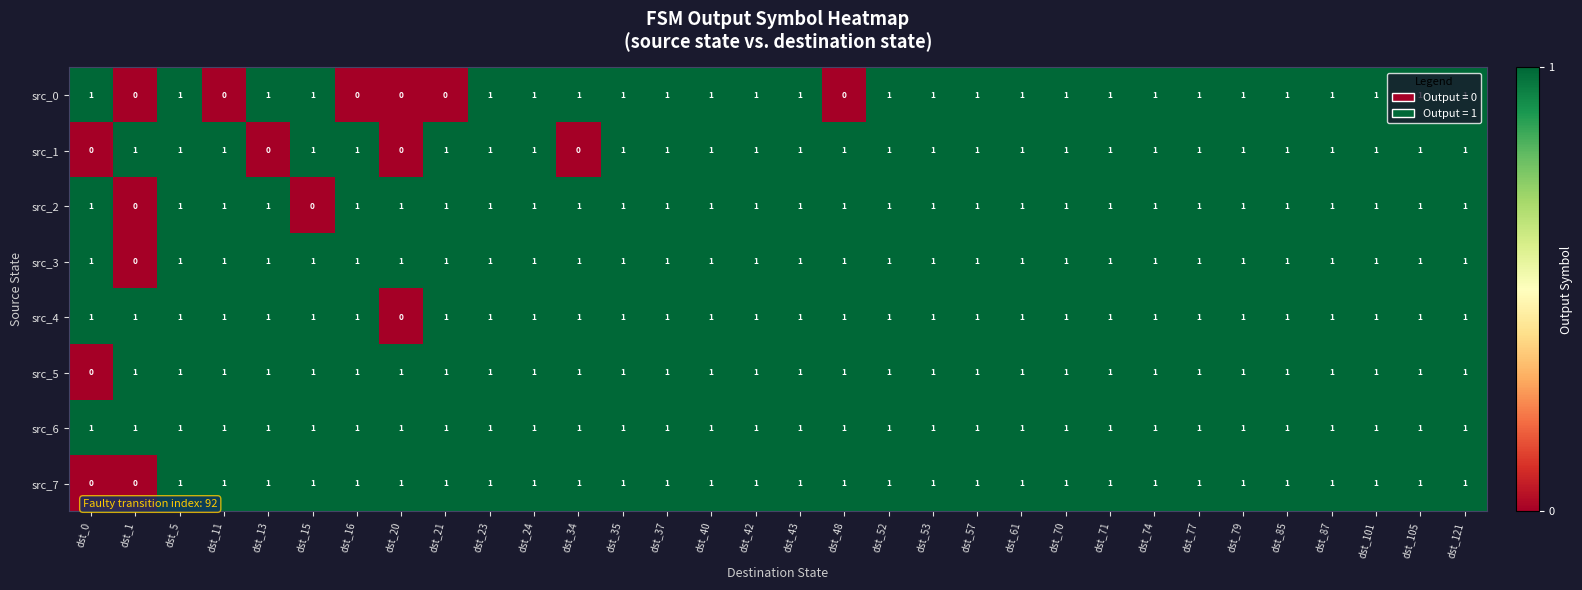

Which series has the largest total across all categories?

src_6